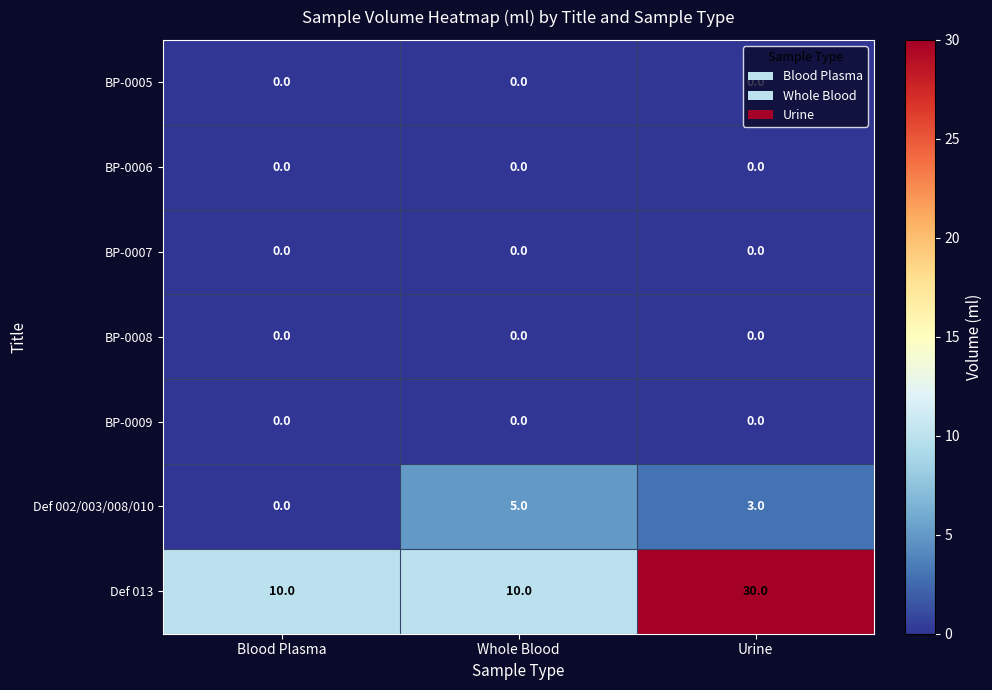

Where is Def 002/003/008/010 nearest to the value 2?

Urine